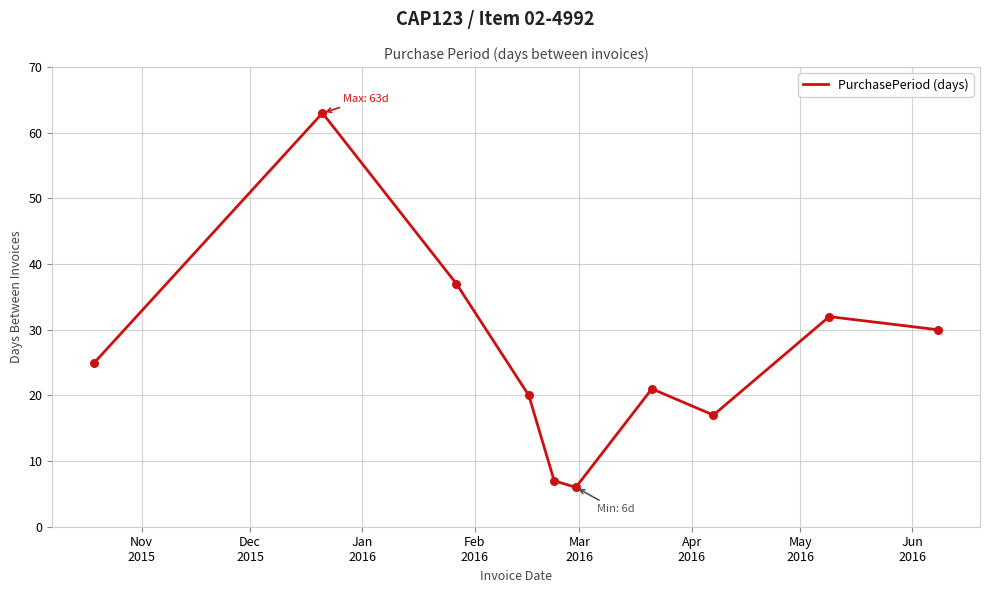

What is the difference between the maximum and minimum values?

57